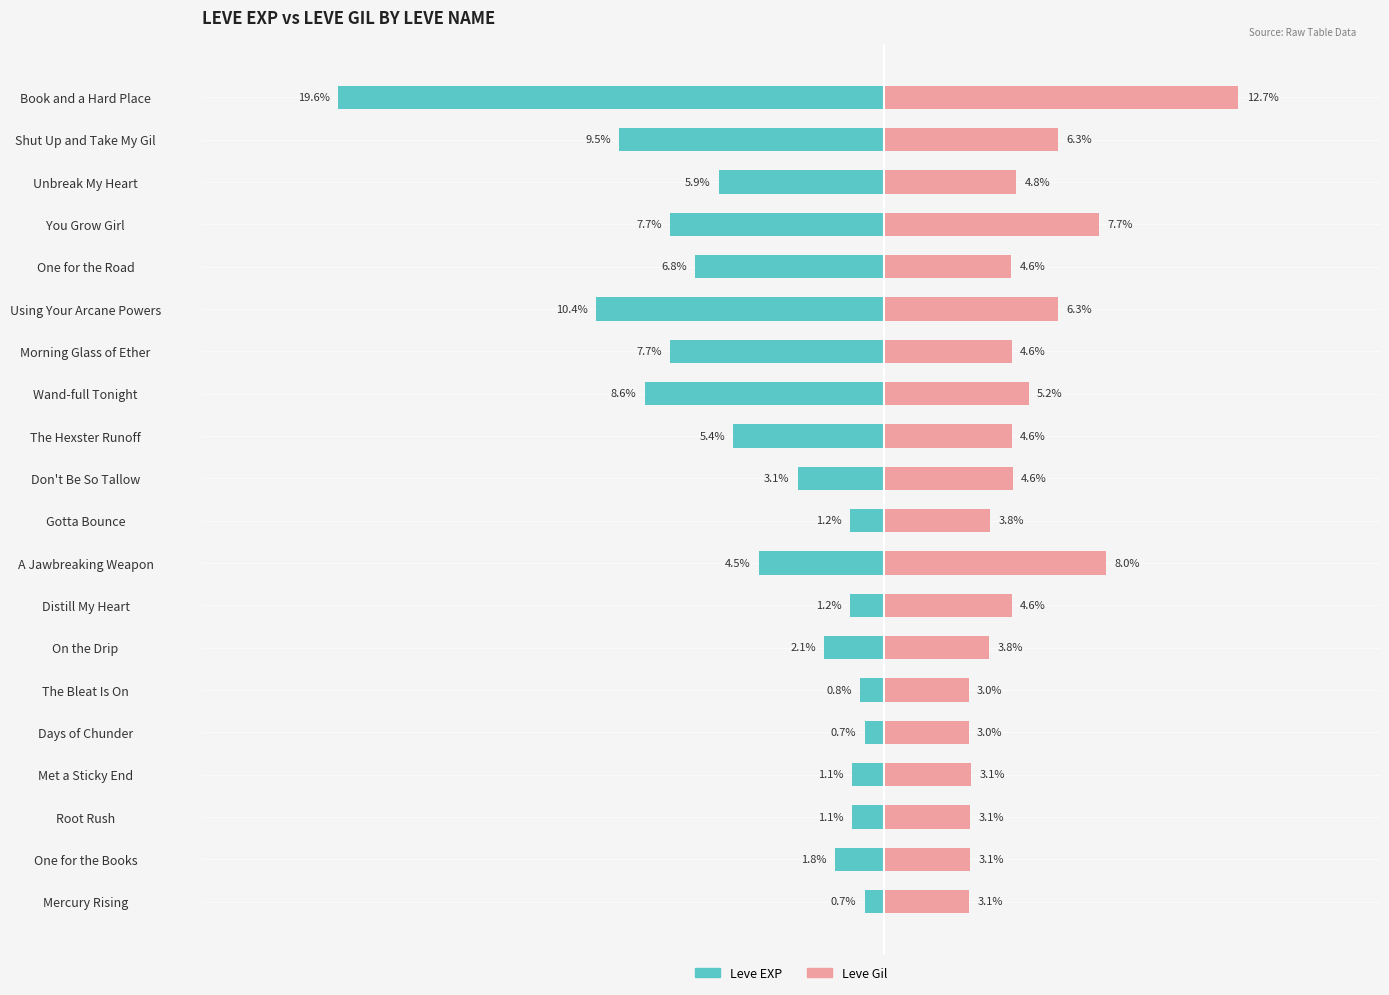

The Leve EXP series shows -1.5 at The Bleat Is On. True or false?

False